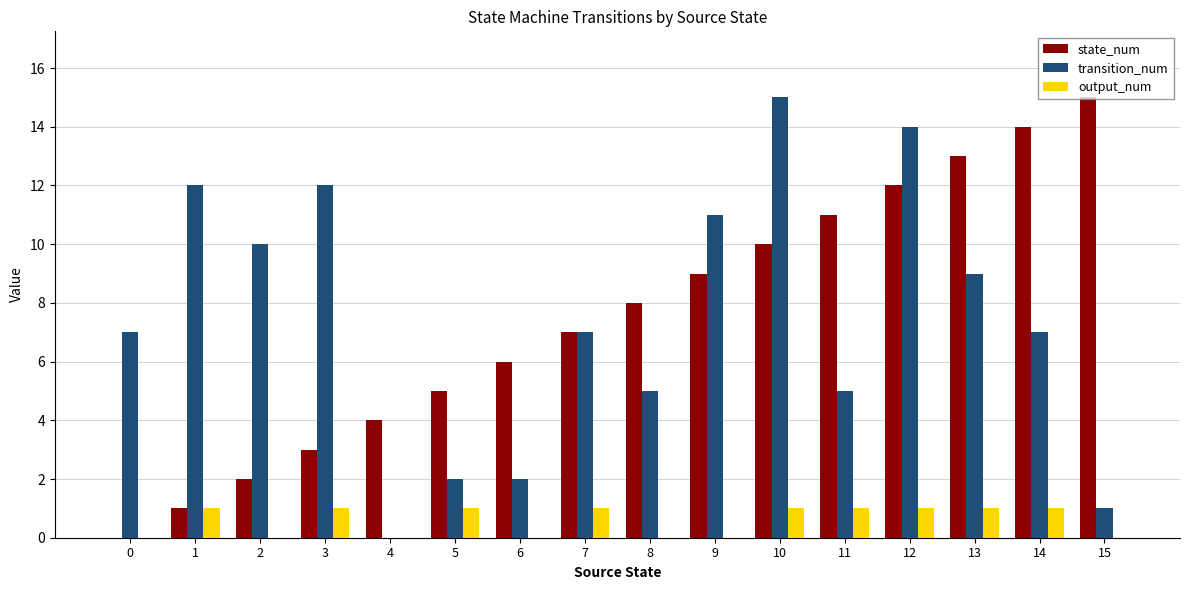

What is the sum of the output_num values at 14 and 9?

1